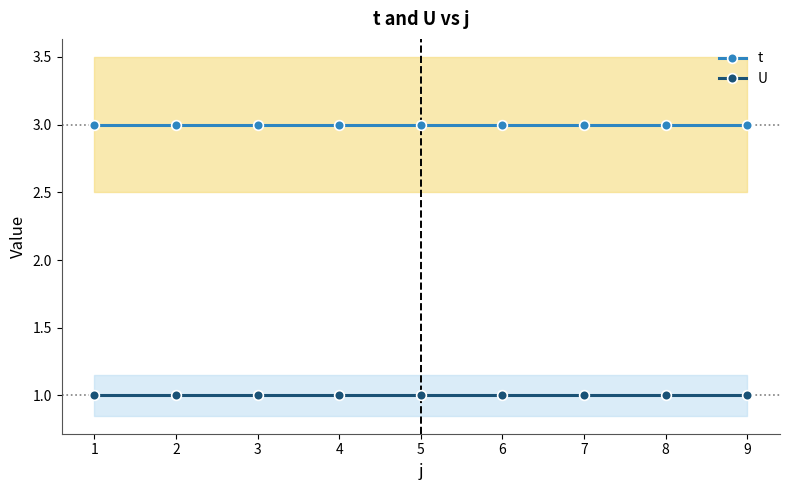

True or false: U and t cross at least once.

False